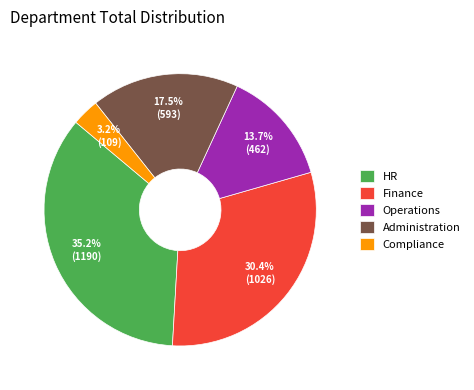

How many slices are in this pie chart?

5